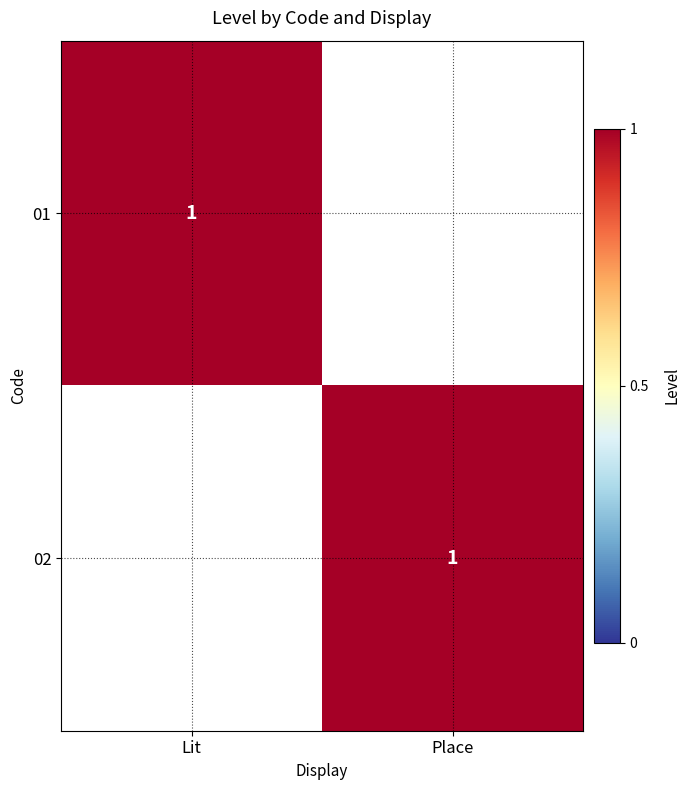

The 02 series shows 2 at Place. True or false?

False